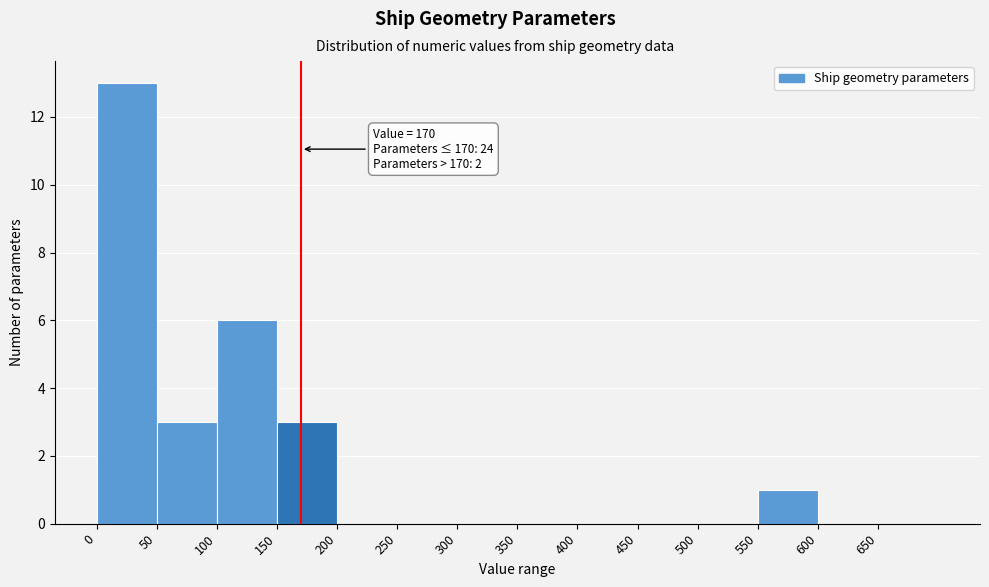

Which range on the x-axis has the tallest bar?

0 to 50